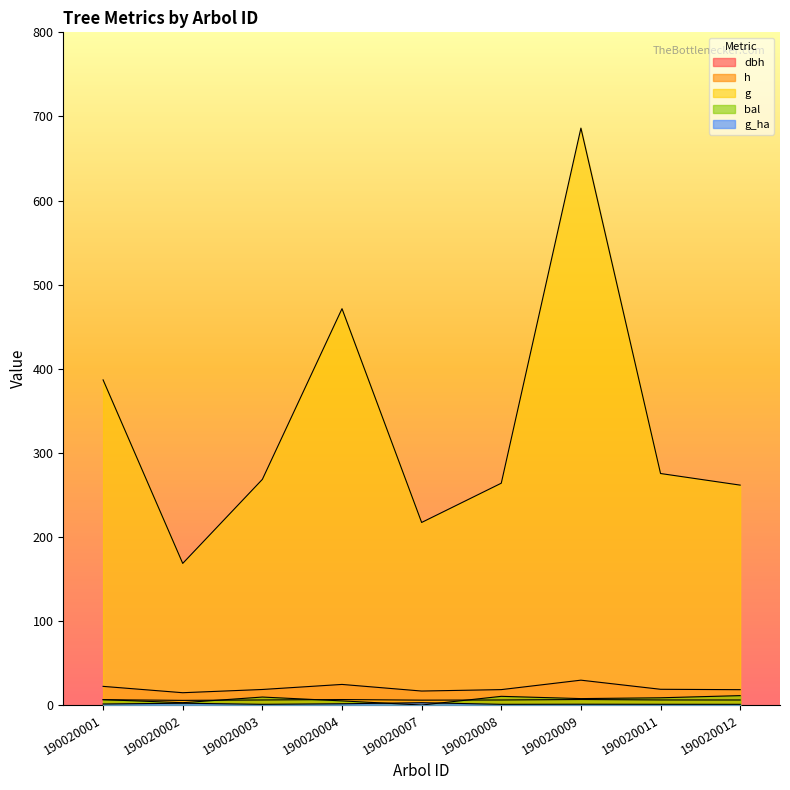

Is the value of g_ha at 190020009 greater than the value of bal at 190020003?

No